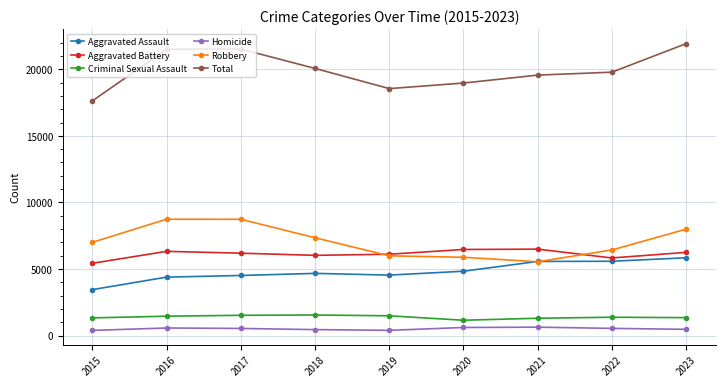

The value of Aggravated Battery at 2020 is 6469. True or false?

True